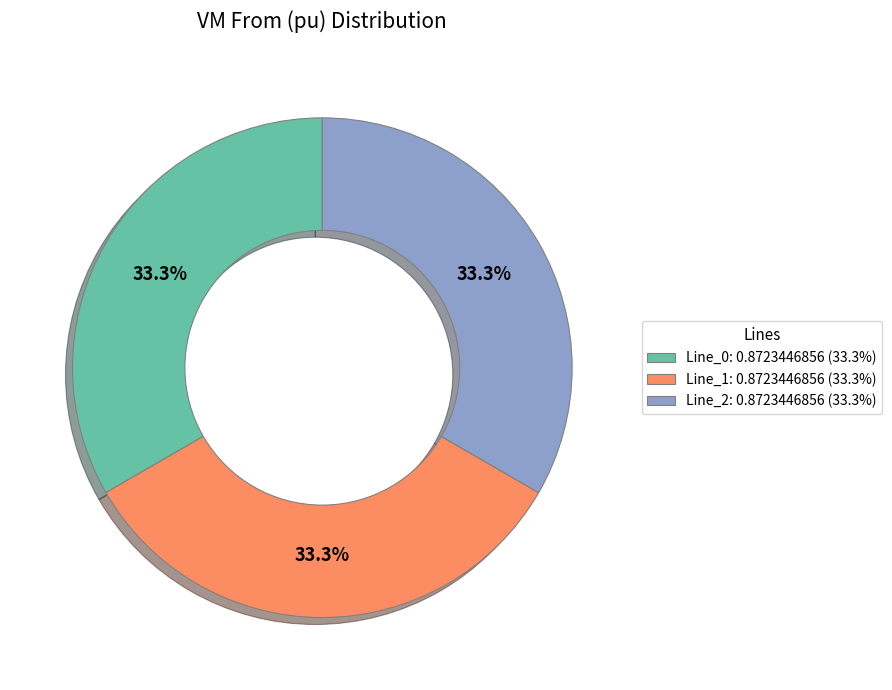

What is the total percentage of Line_0 and Line_1?

66.7%